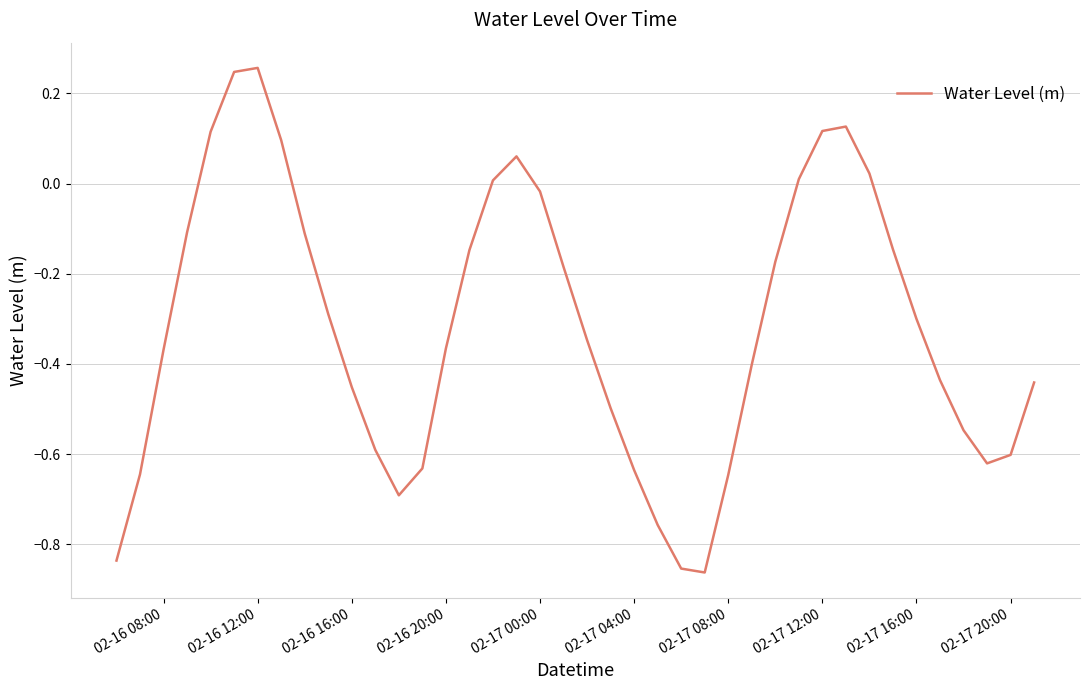

What is the difference between the maximum and minimum values?

1.1